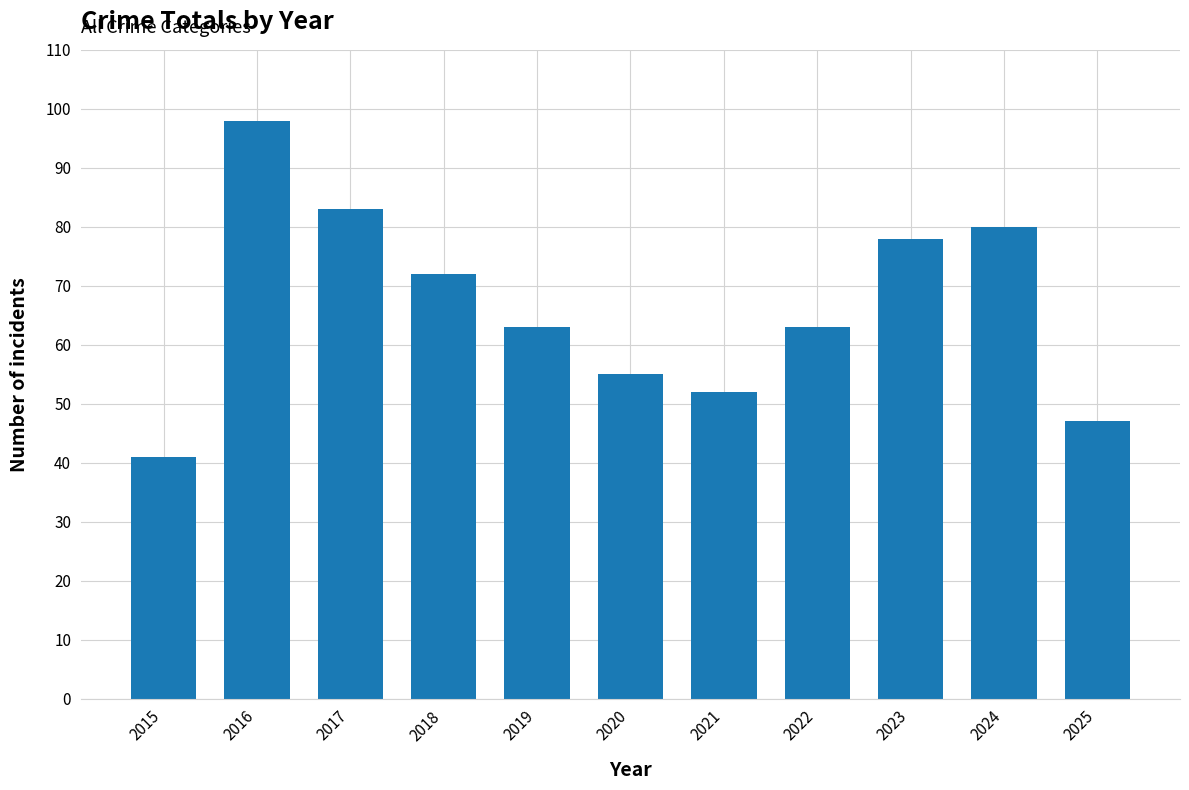

What is the approximate value at 2018, to the nearest 5?

70